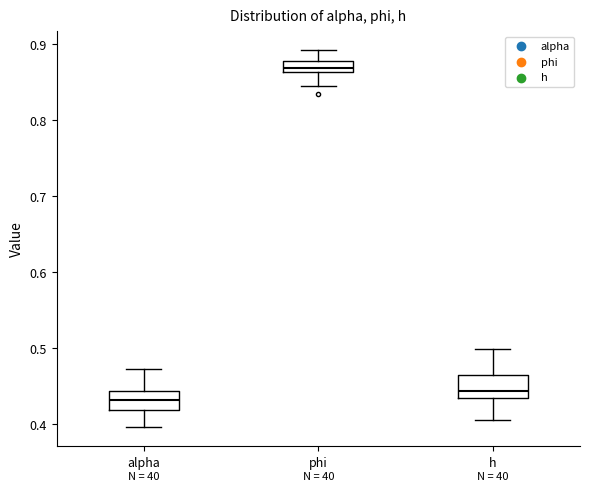

Where does the median line of the box for phi sit on the y-axis? The values are not printed on the chart, so give them approximately, as read against the axis.

0.87